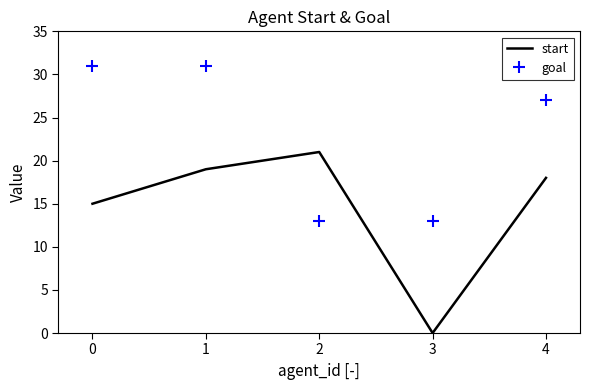

What is the spread (max minus min) of values at 3?

13